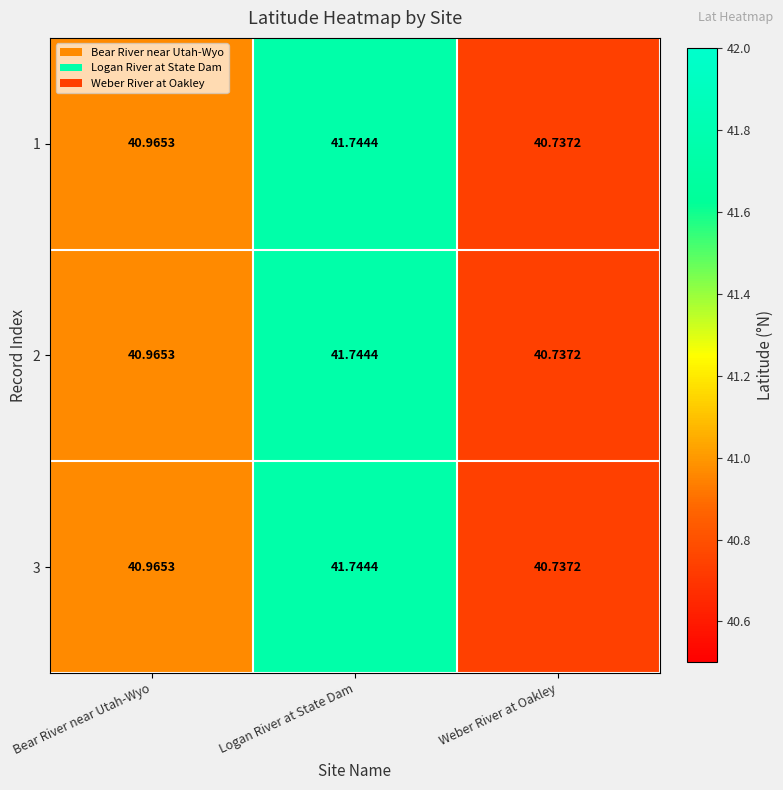

At how many categories does at least one series exceed 41?

1